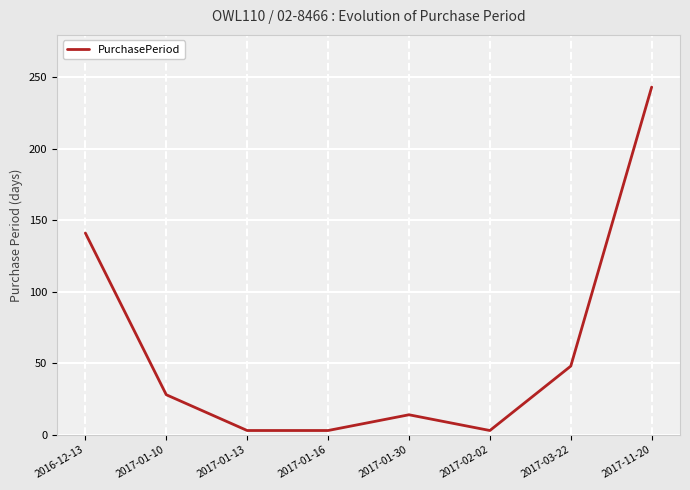

How many categories are shown in the chart?

8